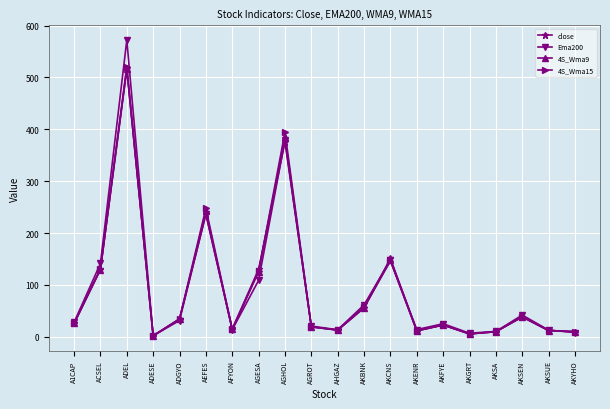

What is the label of the 13th point from the left?

AKCNS